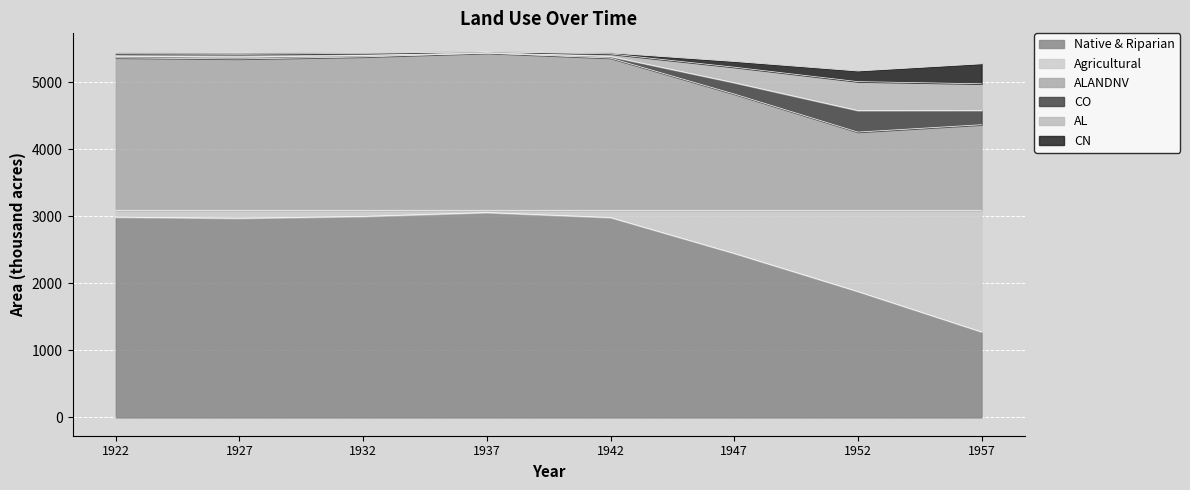

Which category has the lowest value in the Native & Riparian series?

1957